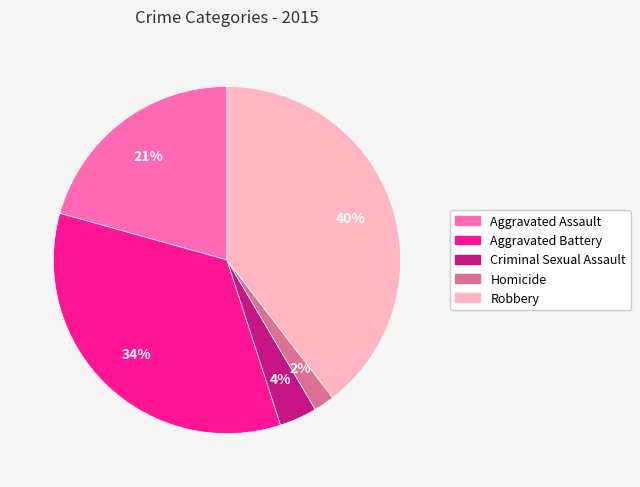

Combined, do Homicide and Aggravated Assault account for over 50%?

No